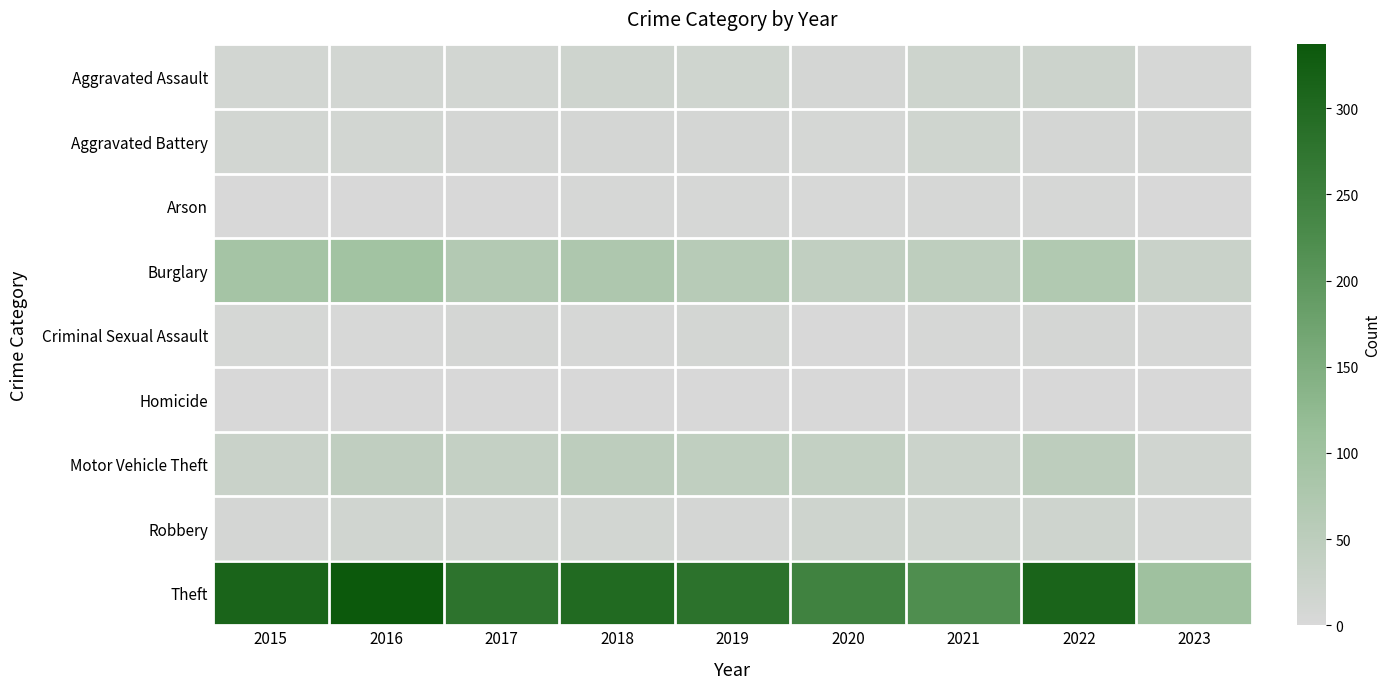

What is the total value across all series at 2019?

429